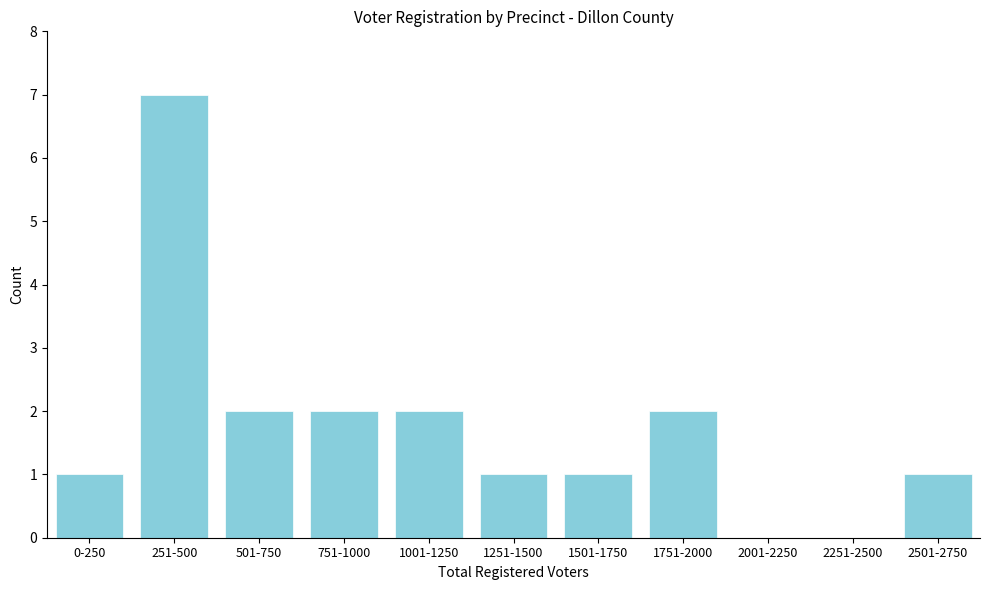

Reading left to right, transcribe all the data shown in this chart.

0-250=1	251-500=7	501-750=2	751-1000=2	1001-1250=2	1251-1500=1	1501-1750=1	1751-2000=2	2001-2250=0	2251-2500=0	2501-2750=1